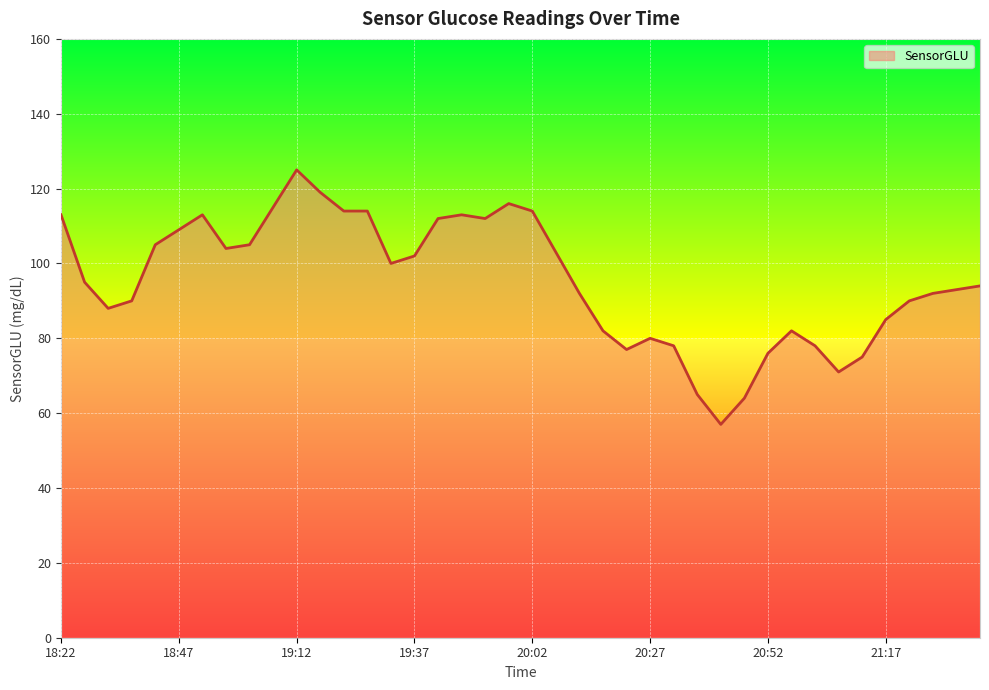

What is the maximum value shown in the chart?

125